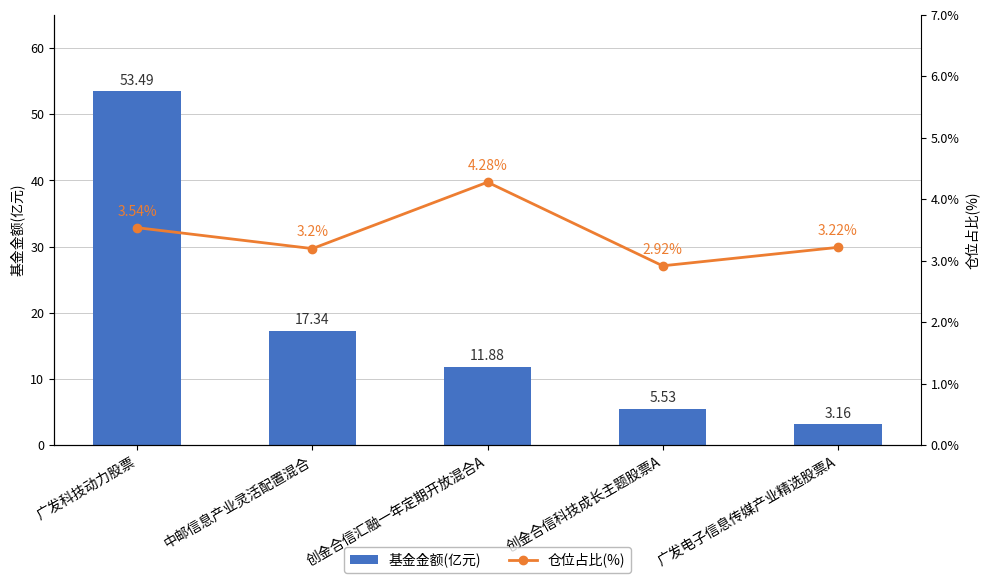

At how many categories does at least one series exceed 45?

1